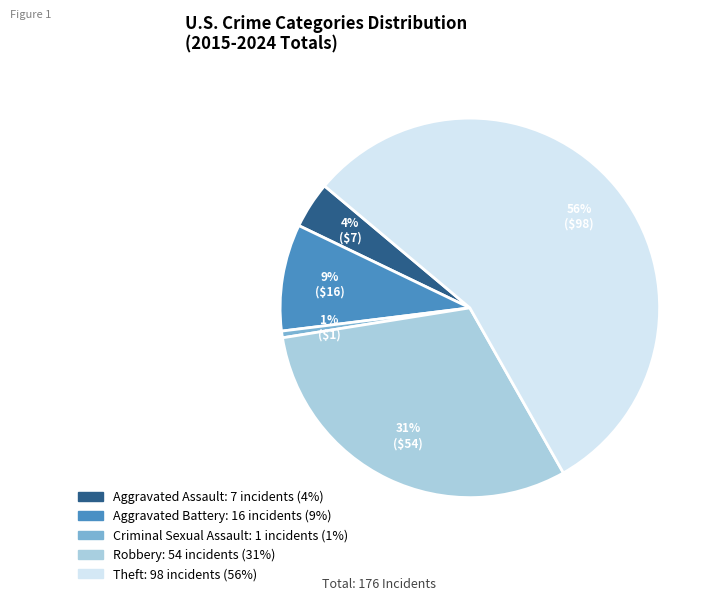

Which category has the smallest portion of the pie?

Criminal Sexual Assault